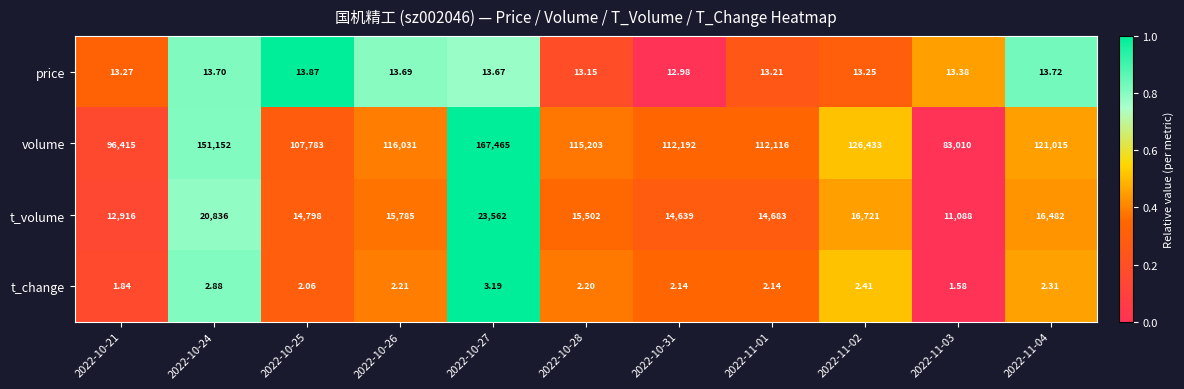

At 2022-11-02, list the series in order from smallest to largest.

t_change, price, t_volume, volume